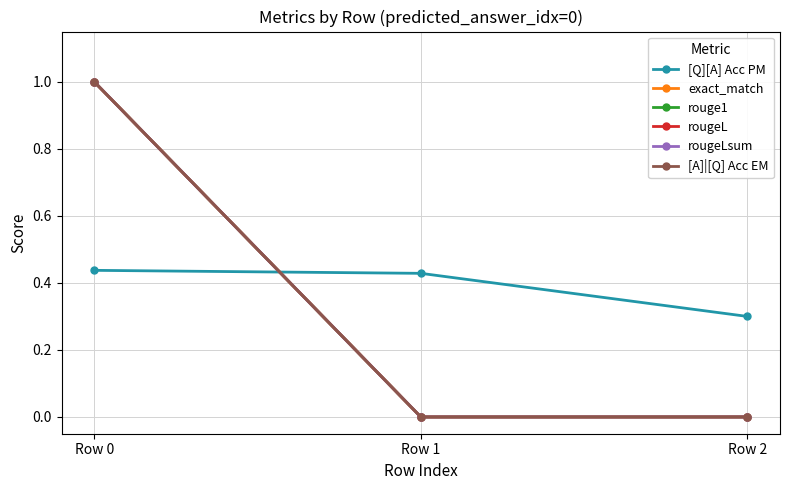

Reading left to right, transcribe all the data shown in this chart.

[Q][A] Acc PM: 0.4	0.4	0.3
exact_match: 1.0	0.0	0.0
rouge1: 1.0	0.0	0.0
rougeL: 1.0	0.0	0.0
rougeLsum: 1.0	0.0	0.0
[A]|[Q] Acc EM: 1.0	0.0	0.0